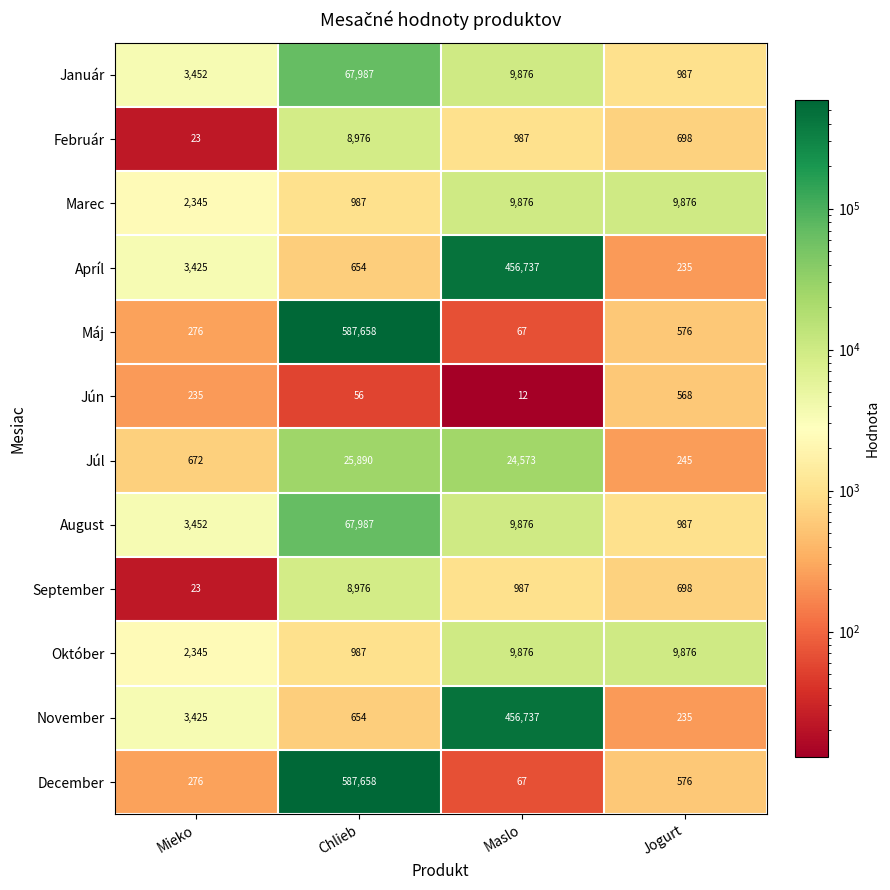

What is the difference between the maximum and second lowest values in the August series?

64535